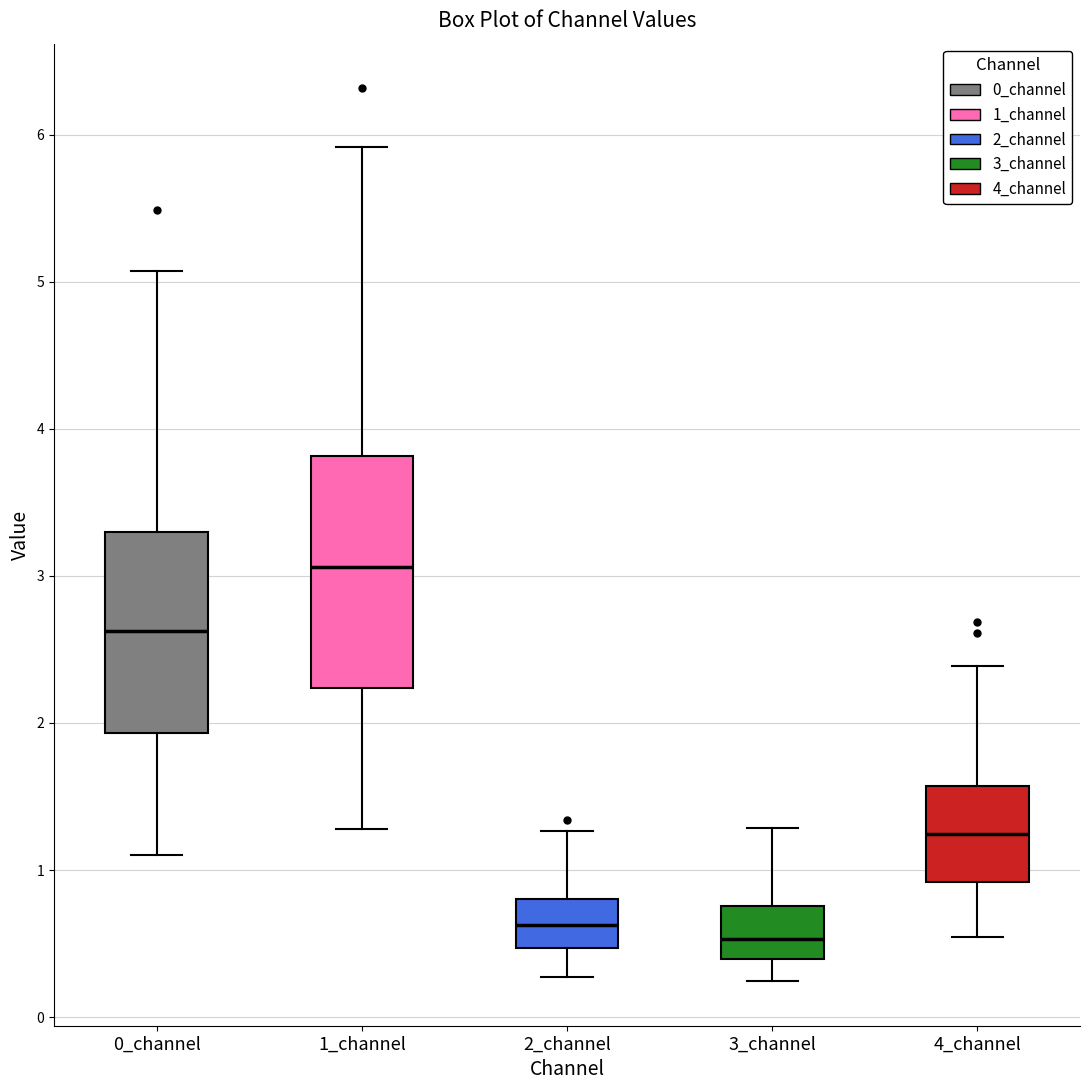

Which box is the tallest, from its lower edge to its upper edge?

1_channel